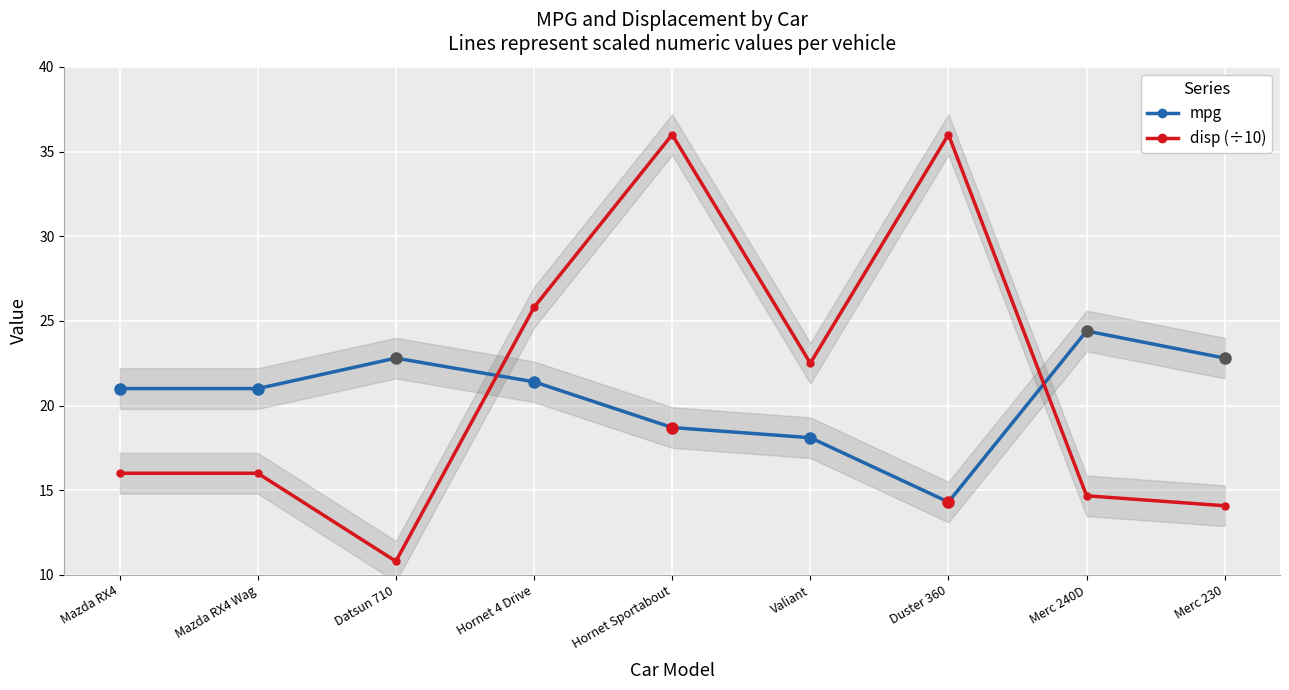

What is the maximum value for disp (÷10)?

36.0